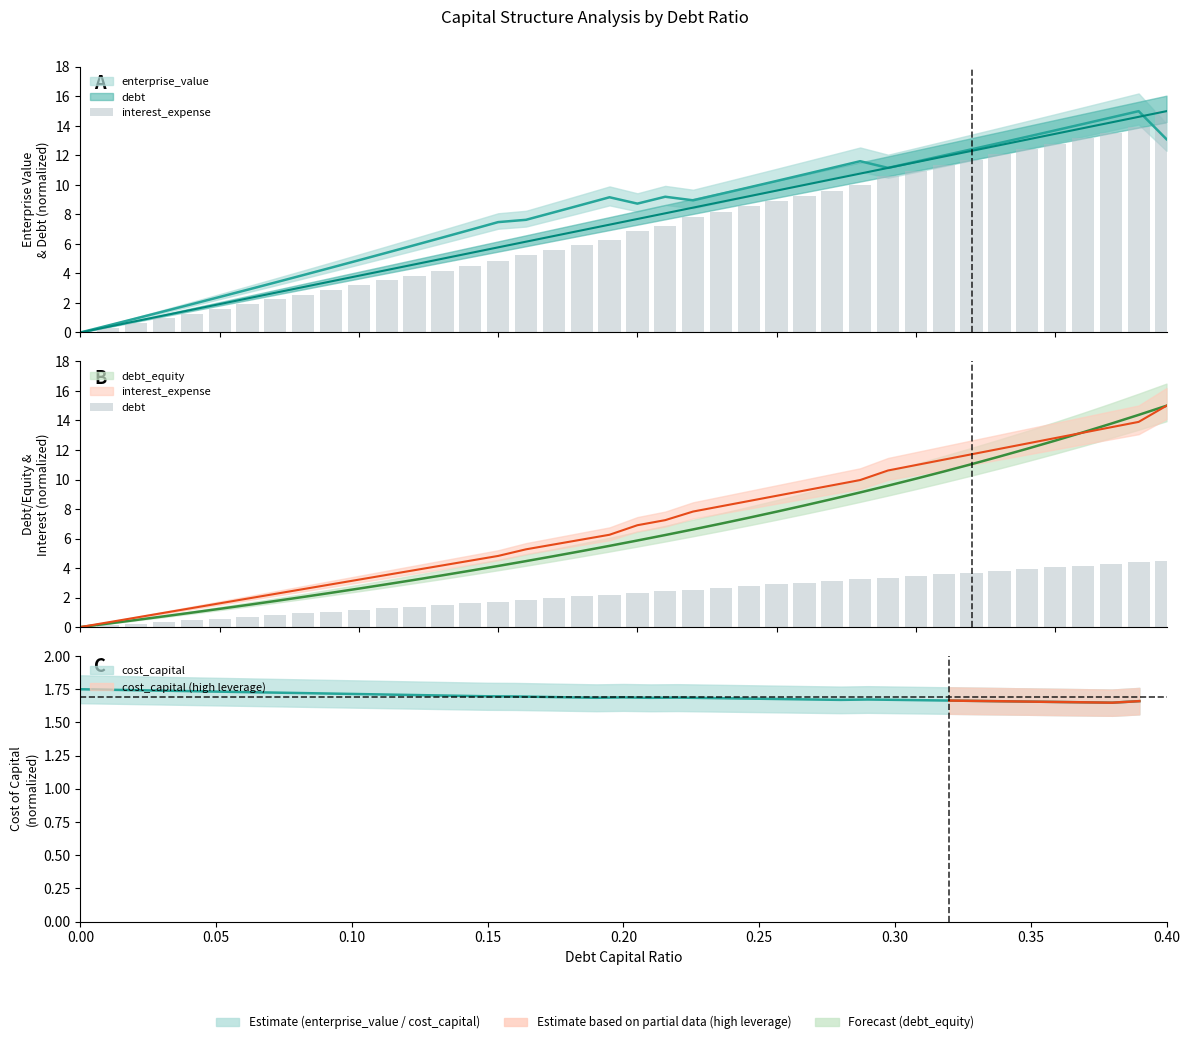

Reading right to left, transcribe all the data shown in this chart.

interest_expense: 15.0	13.9	13.5	13.2	12.8	12.4	12.1	11.7	11.3	11.0	10.6	10.0	9.6	9.3	8.9	8.5	8.2	7.8	7.2	6.9	6.3	5.9	5.6	5.3	4.8	4.5	4.2	3.9	3.5	3.2	2.9	2.6	2.2	1.9	1.6	1.3	1.0	0.6	0.3	0.0
debt: 4.5	4.4	4.3	4.2	4.0	3.9	3.8	3.7	3.6	3.5	3.3	3.2	3.1	3.0	2.9	2.8	2.7	2.5	2.4	2.3	2.2	2.1	2.0	1.8	1.7	1.6	1.5	1.4	1.3	1.2	1.0	0.9	0.8	0.7	0.6	0.5	0.3	0.2	0.1	0.0